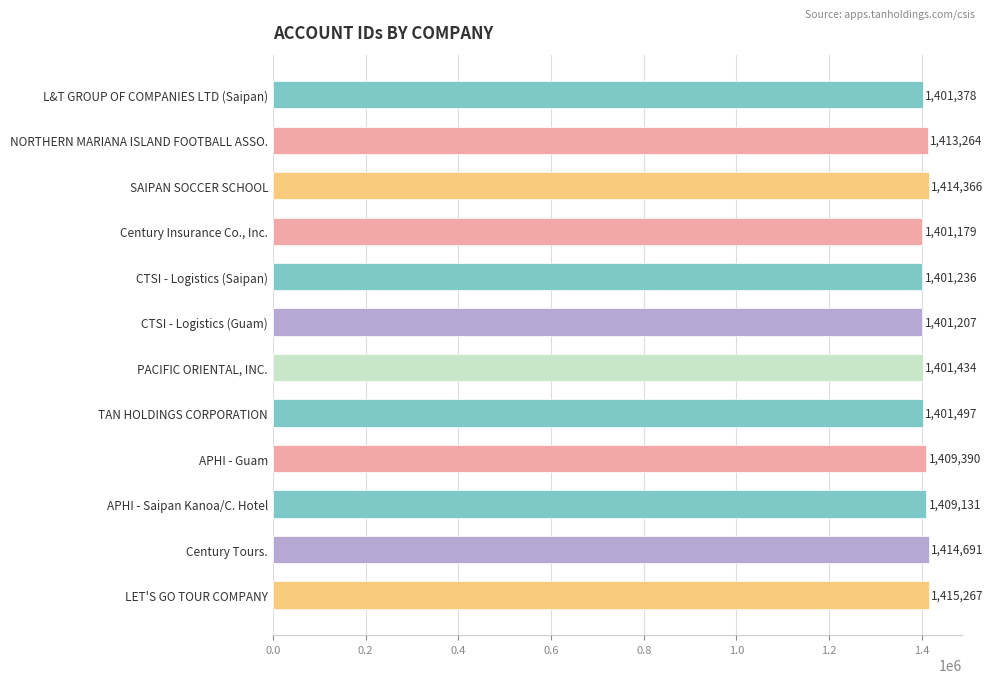

How many distinct data groups are displayed?

1